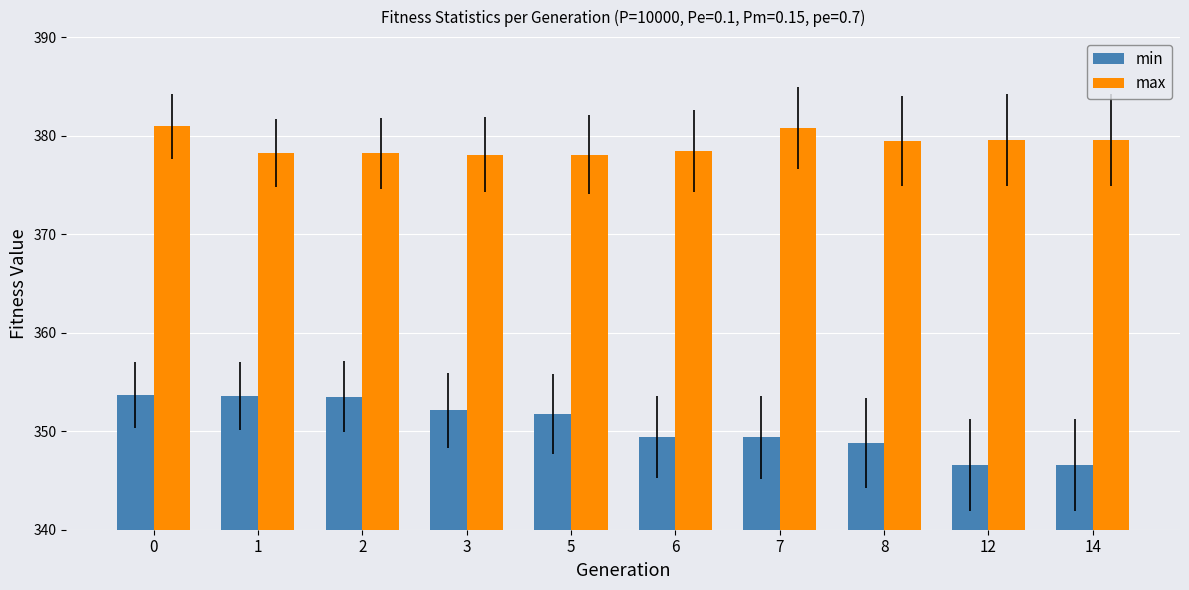

At 8, list the series in order from smallest to largest.

min, max